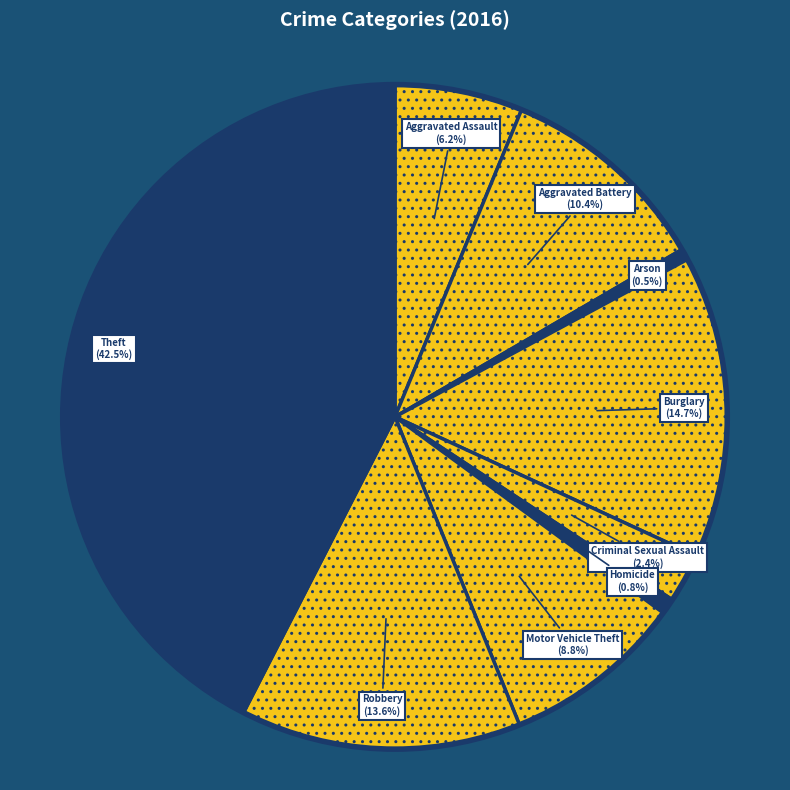

Does Theft account for over 50% of the chart?

No